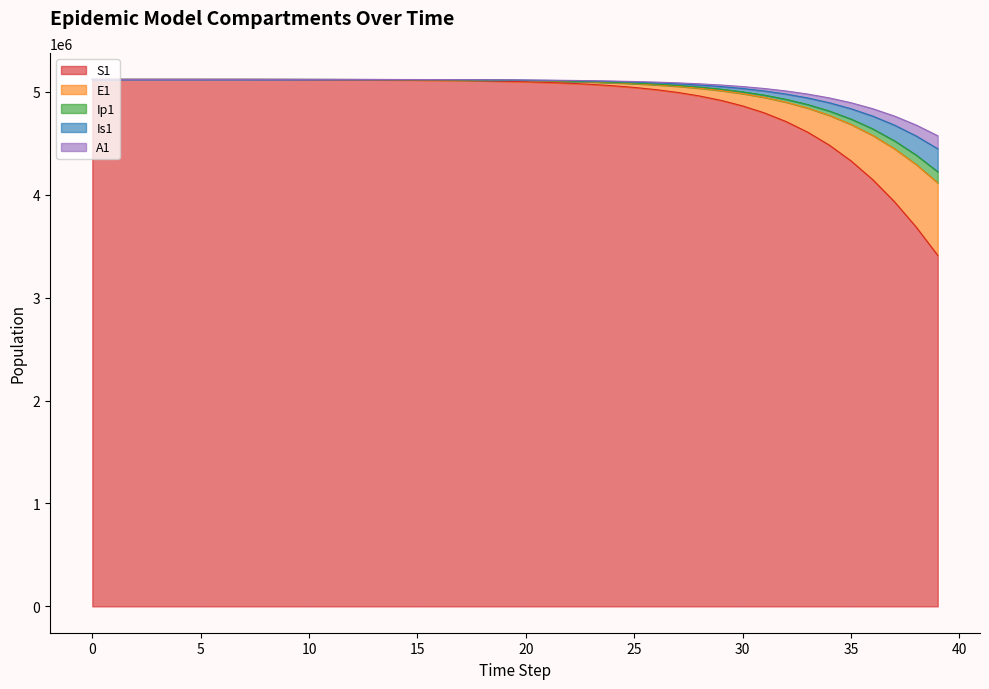

Is it true that Ip1 equals 7077928.3 at 28?

False